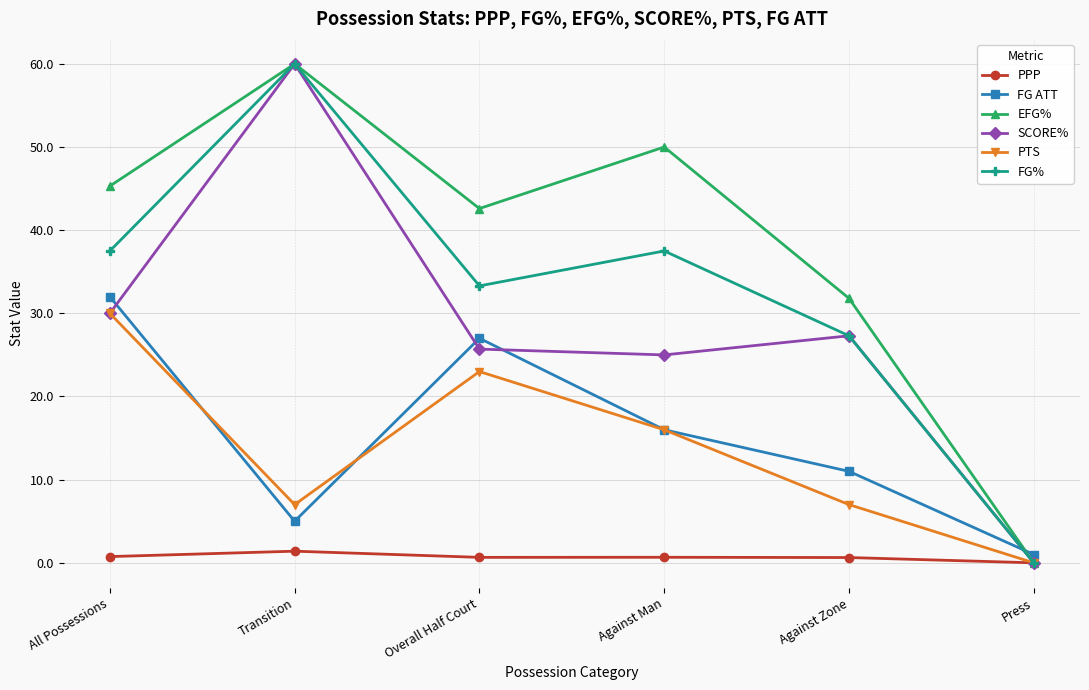

What is the total value across all series at Against Zone?

105.0